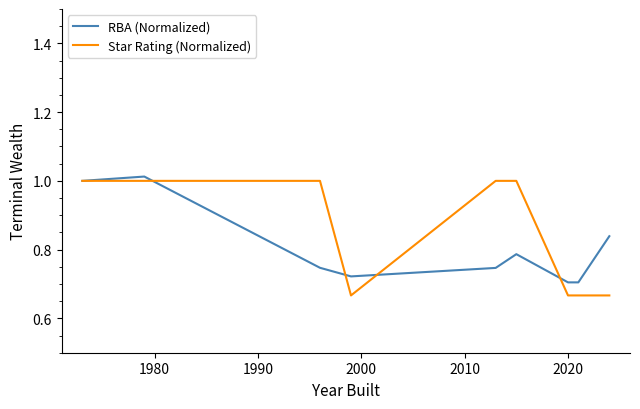

Which series has the widest spread of values?

Star Rating (Normalized)